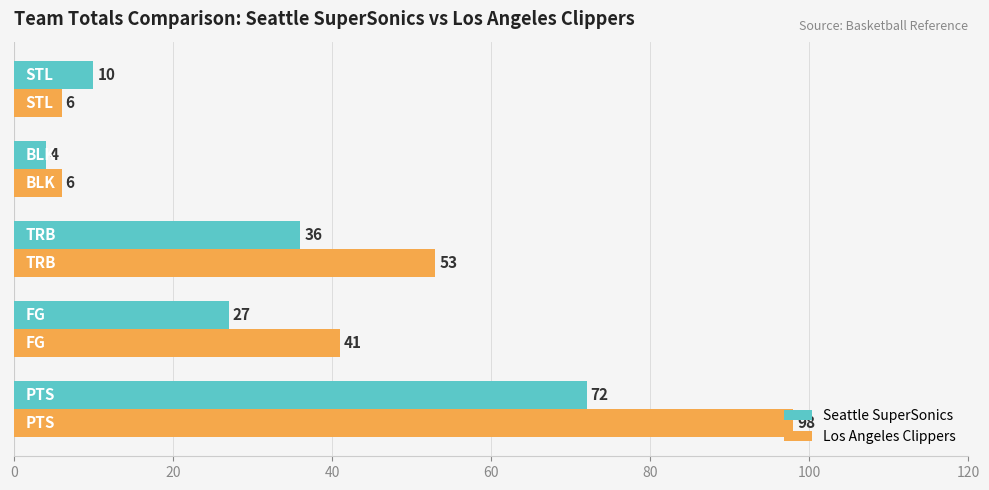

What is the average value of the Seattle SuperSonics series?

30